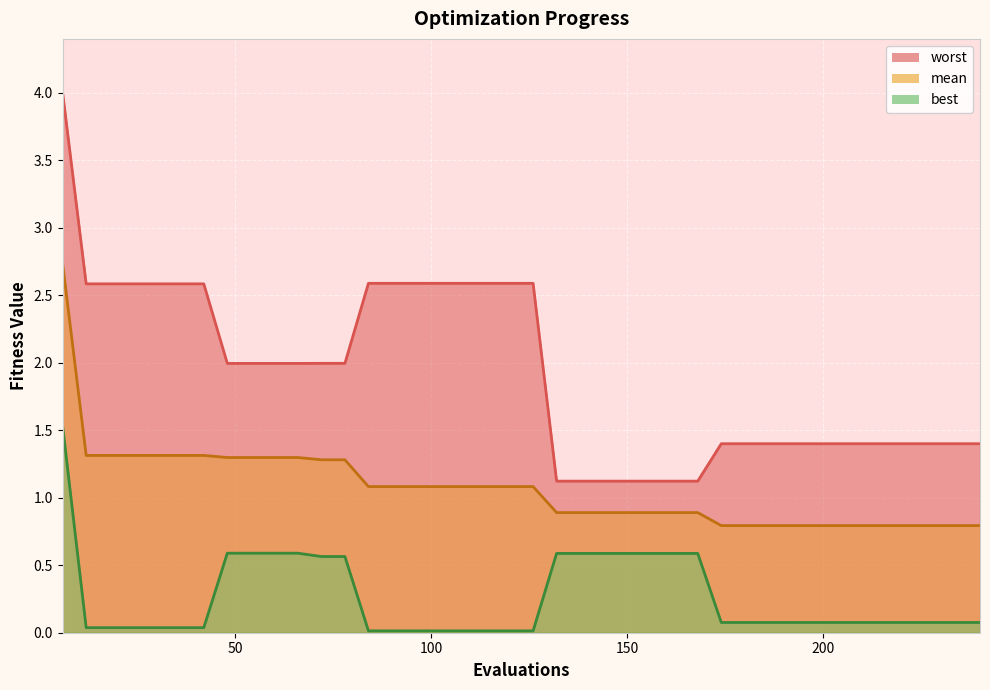

What are all the series names shown in the legend?

mean, best, worst